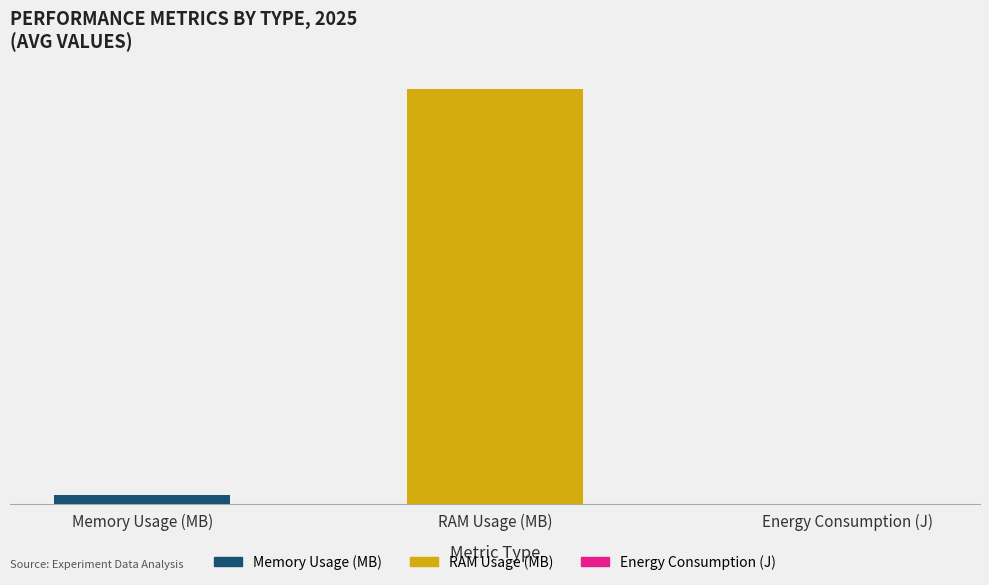

What are all the series names shown in the legend?

Memory Usage (MB), RAM Usage (MB), Energy Consumption (J)